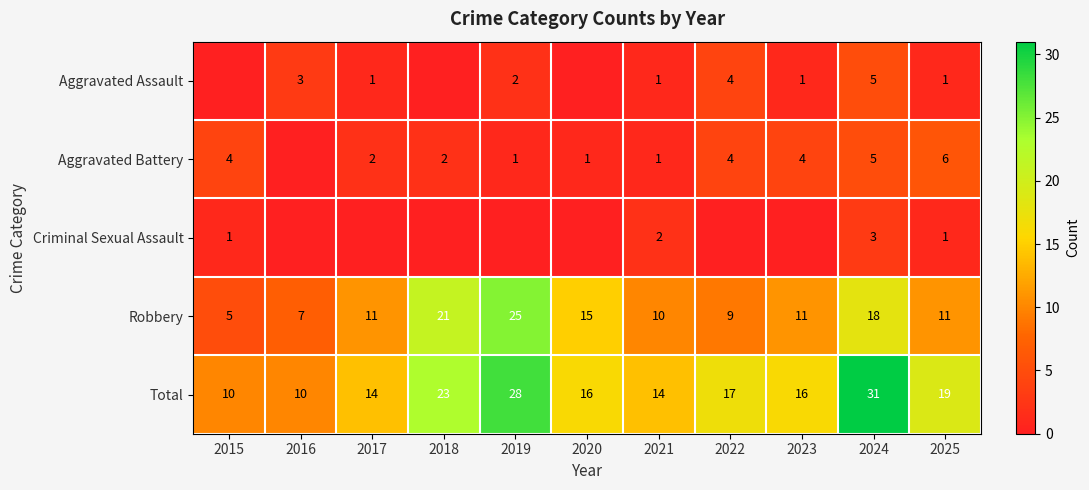

Where does the Total series first go above 16?

2018